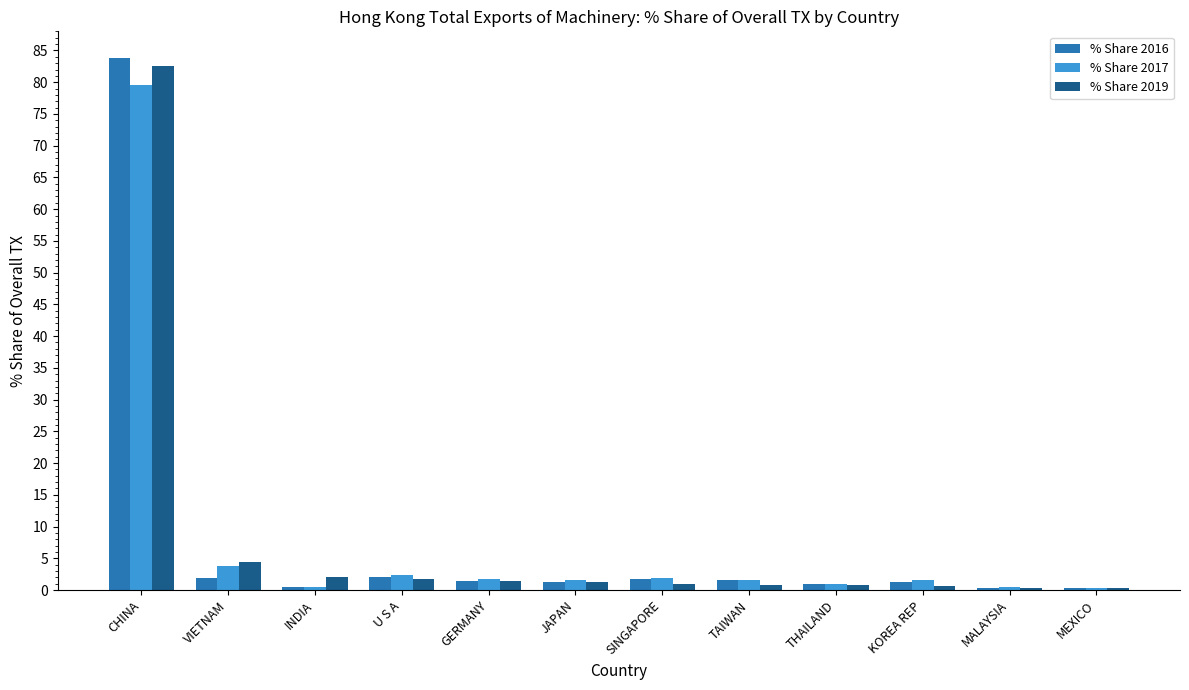

What is the difference between the second highest and minimum values in the % Share 2019 series?

4.1